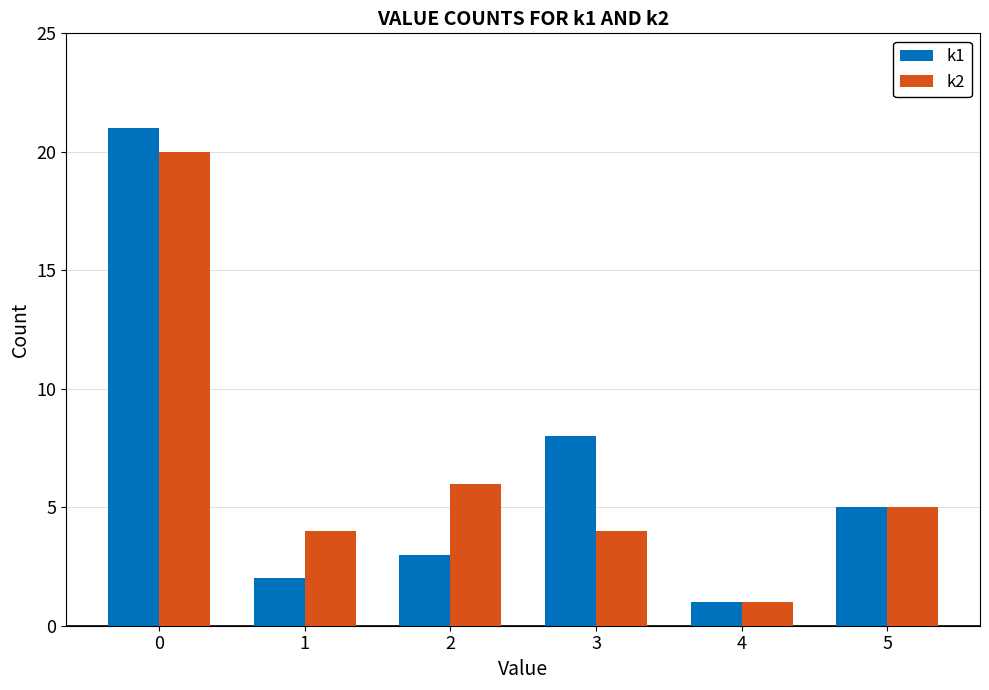

What is the value of the k2 bar at the 2nd from the left?

4